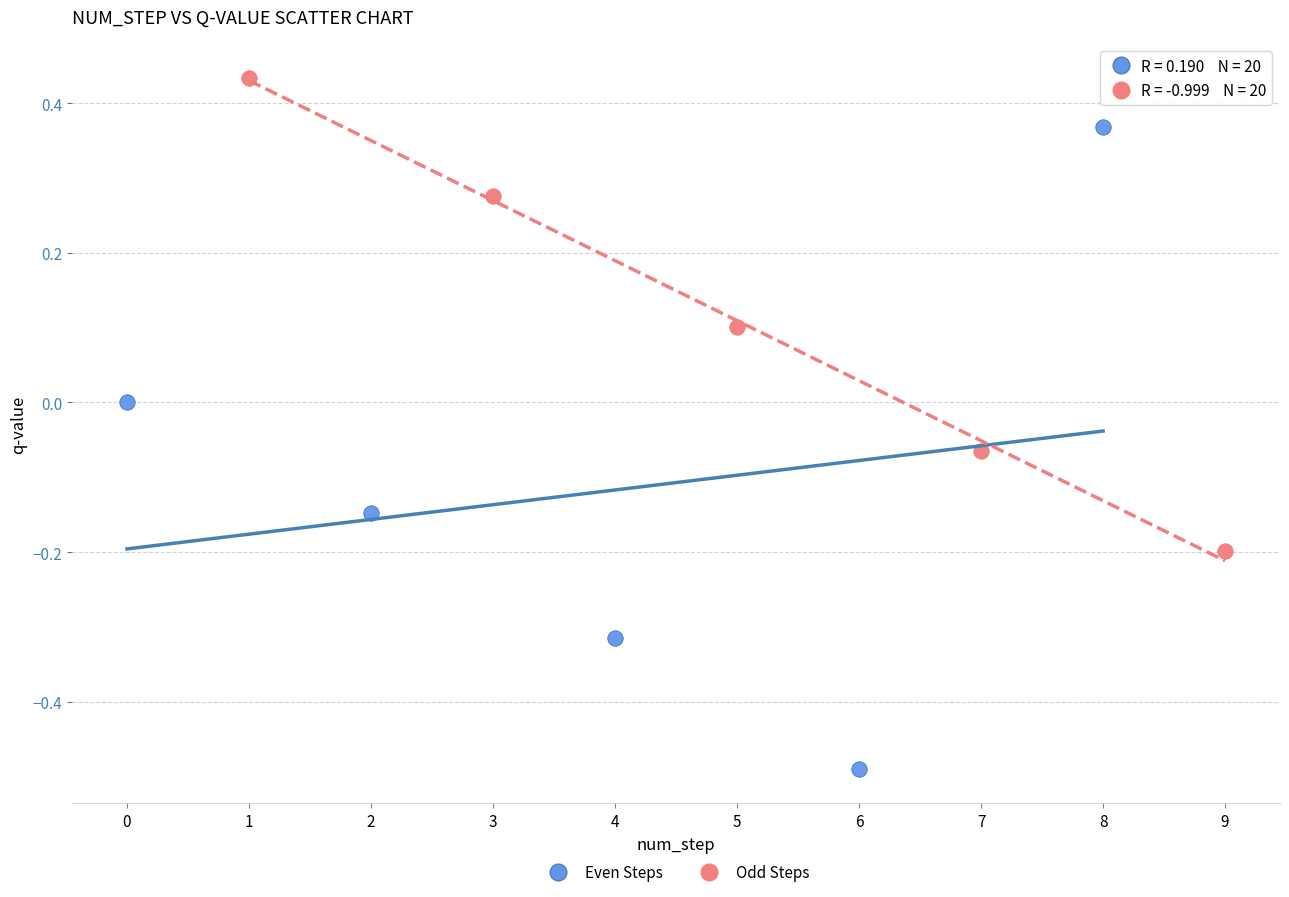

Which series contains the lowest Y value?

Even Steps